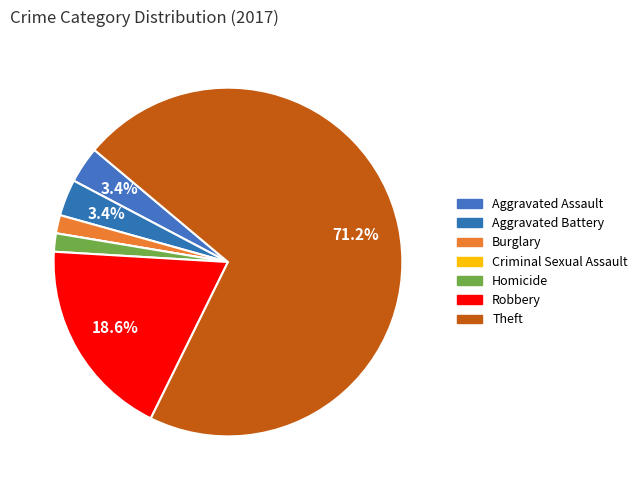

Which category has the smallest portion of the pie?

Criminal Sexual Assault